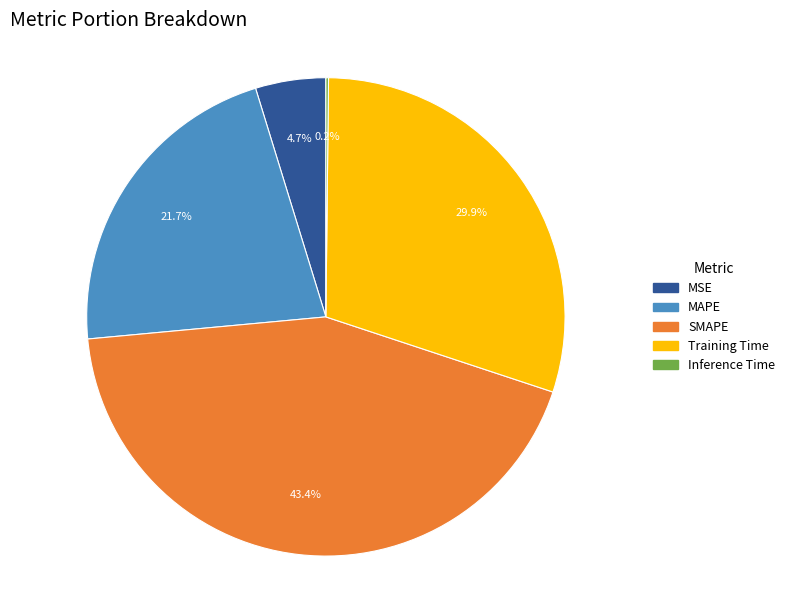

Is there a majority slice in this chart?

No